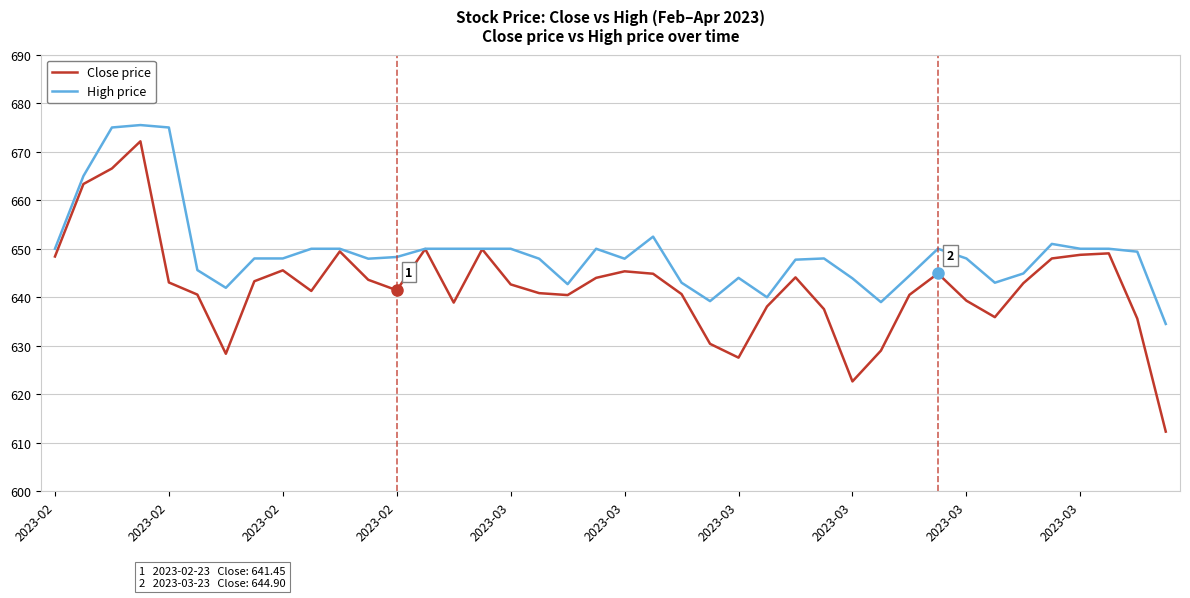

Which series has the widest spread of values?

Close price